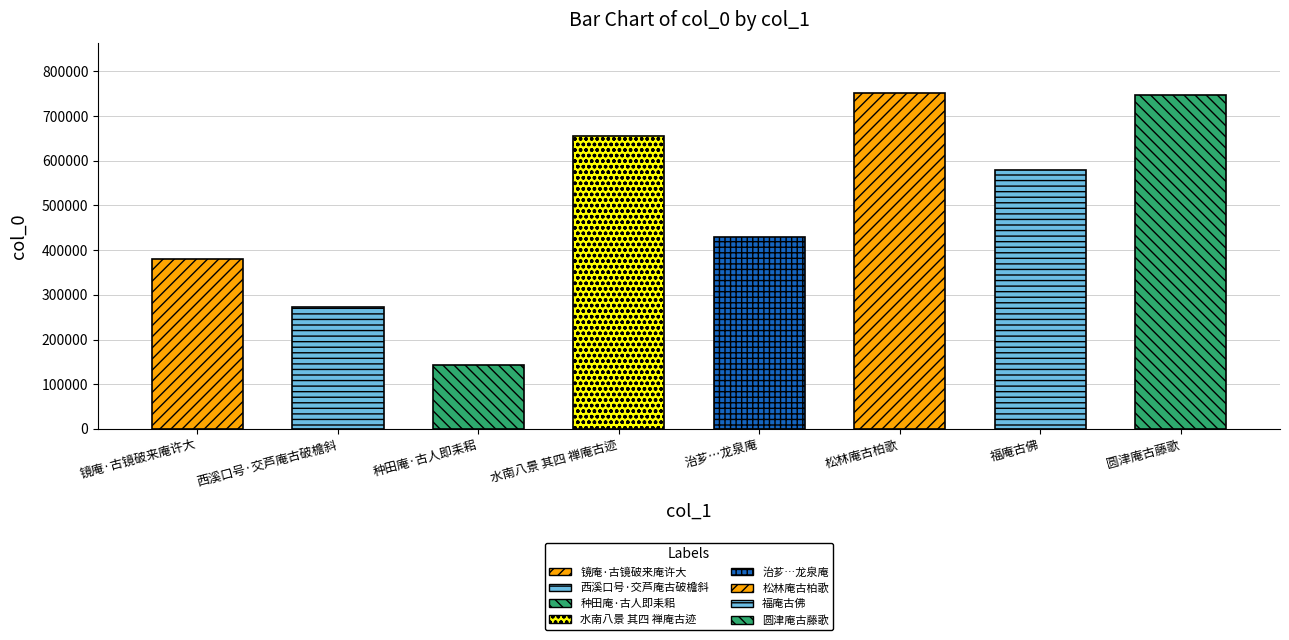

What is the label of the 6th bar from the right?

种田庵·古人即耒耜